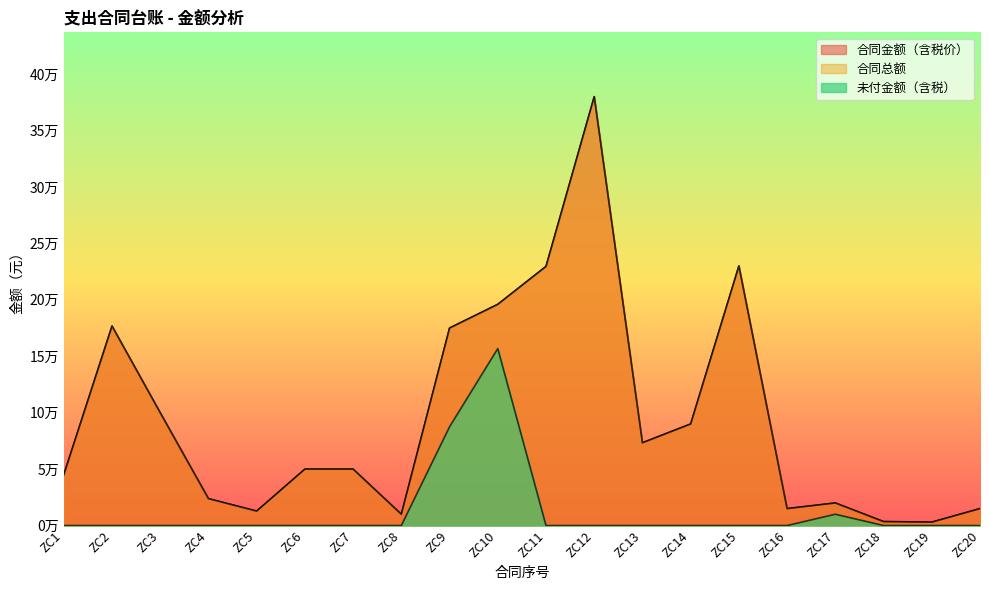

Is the value of 合同总额 at ZC11 greater than the value of 未付金额（含税） at ZC14?

Yes